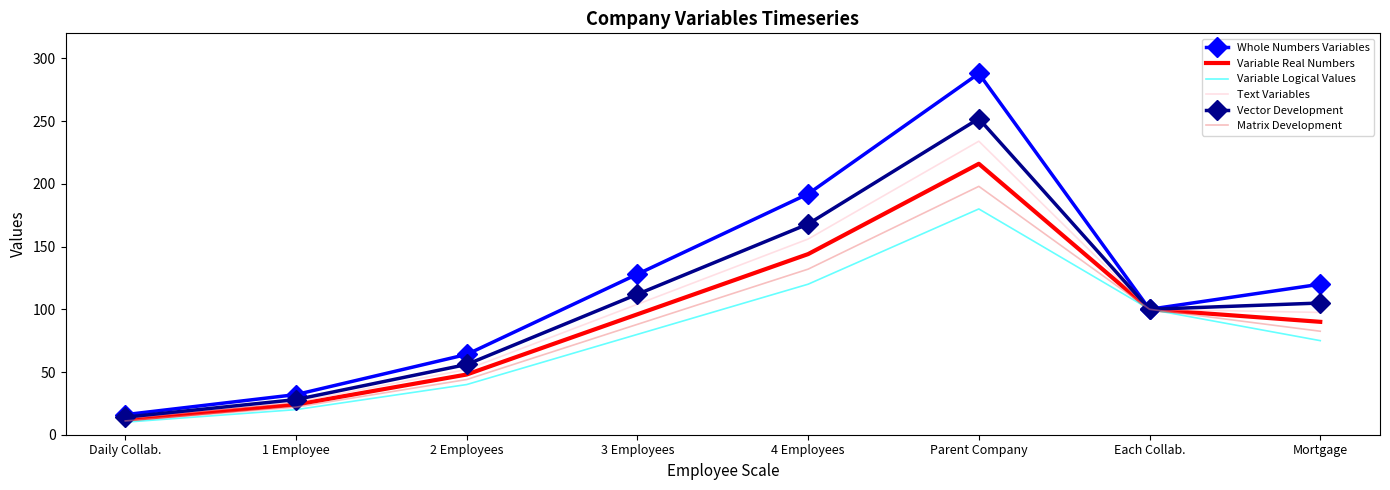

What is the lowest value of the Text Variables series?

13.0